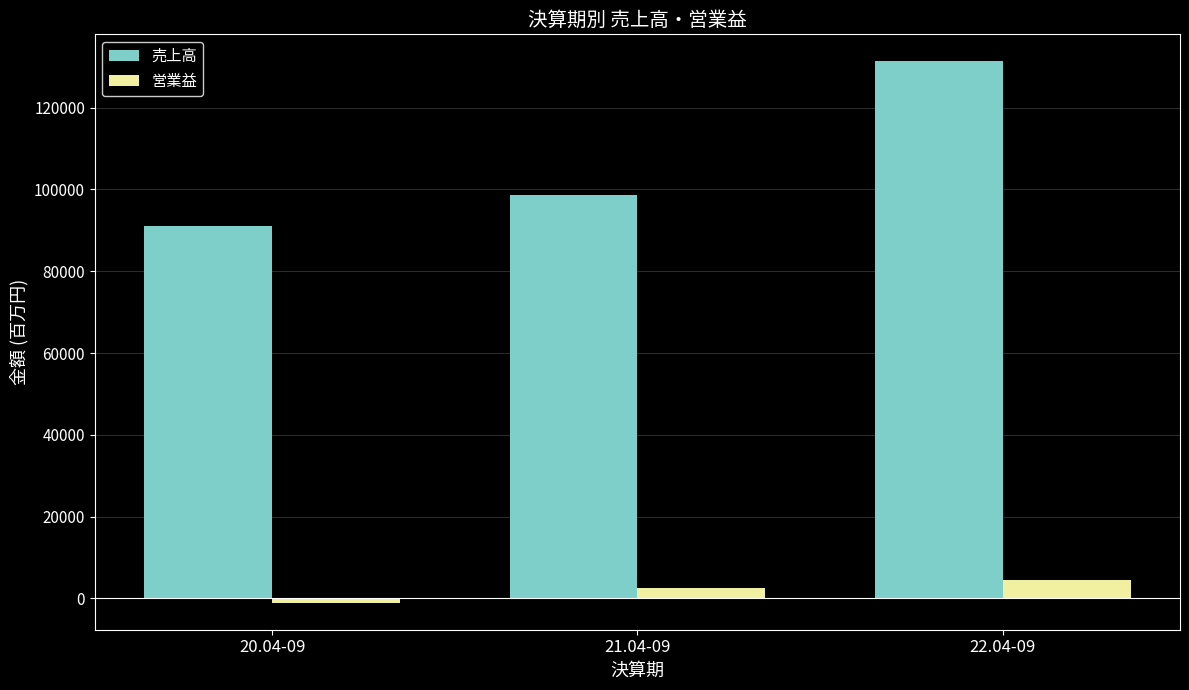

How many data points in 売上高 are less than 98680?

1